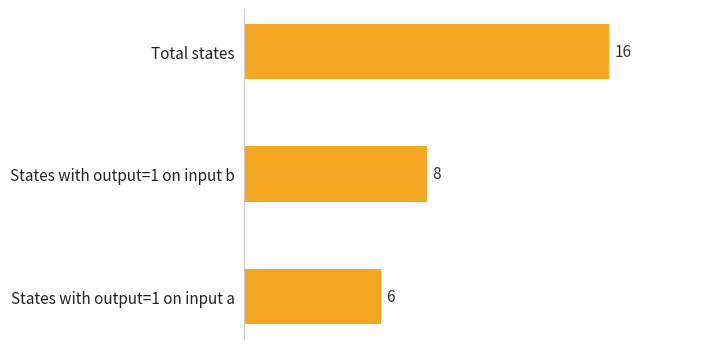

At which category does the chart reach its peak across all series?

Total states